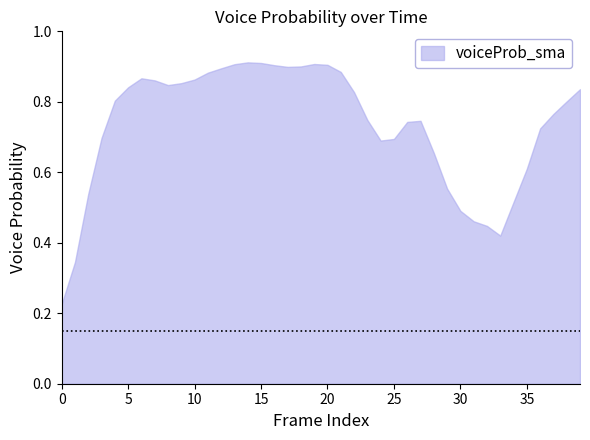

What is the value of the 10th point from the left?

0.9